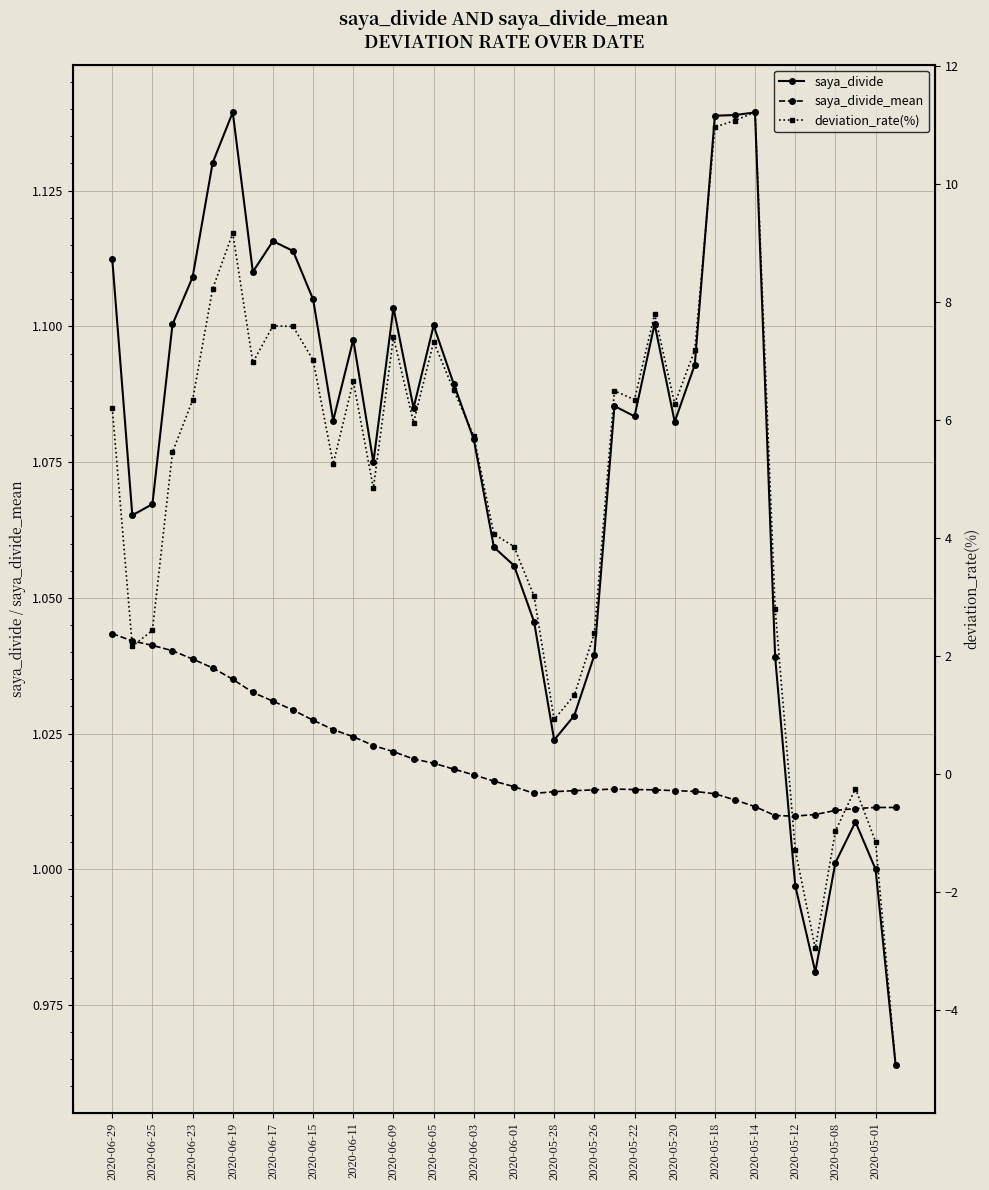

True or false: saya_divide has more than 1 interior local peaks.

True